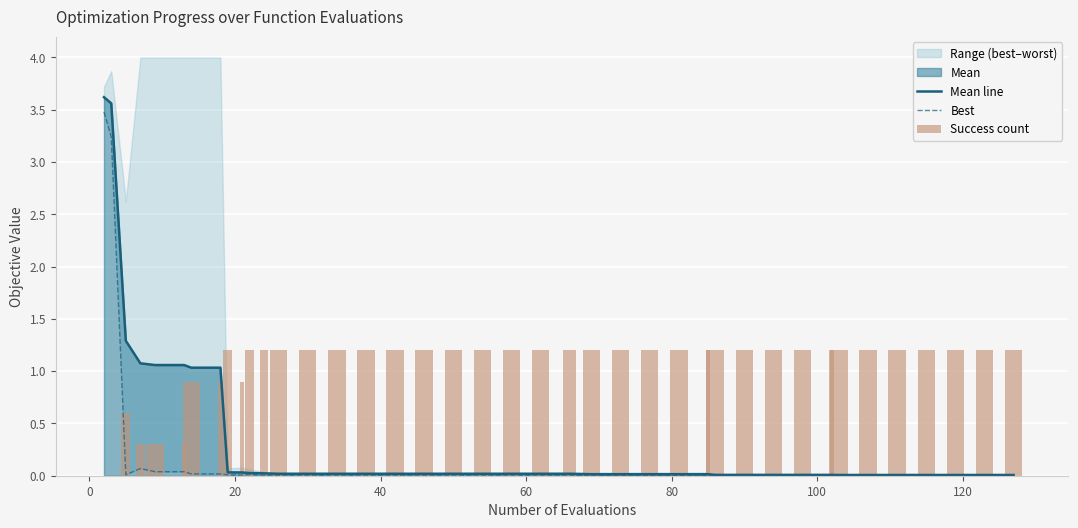

At how many categories does at least one series exceed 3?

2